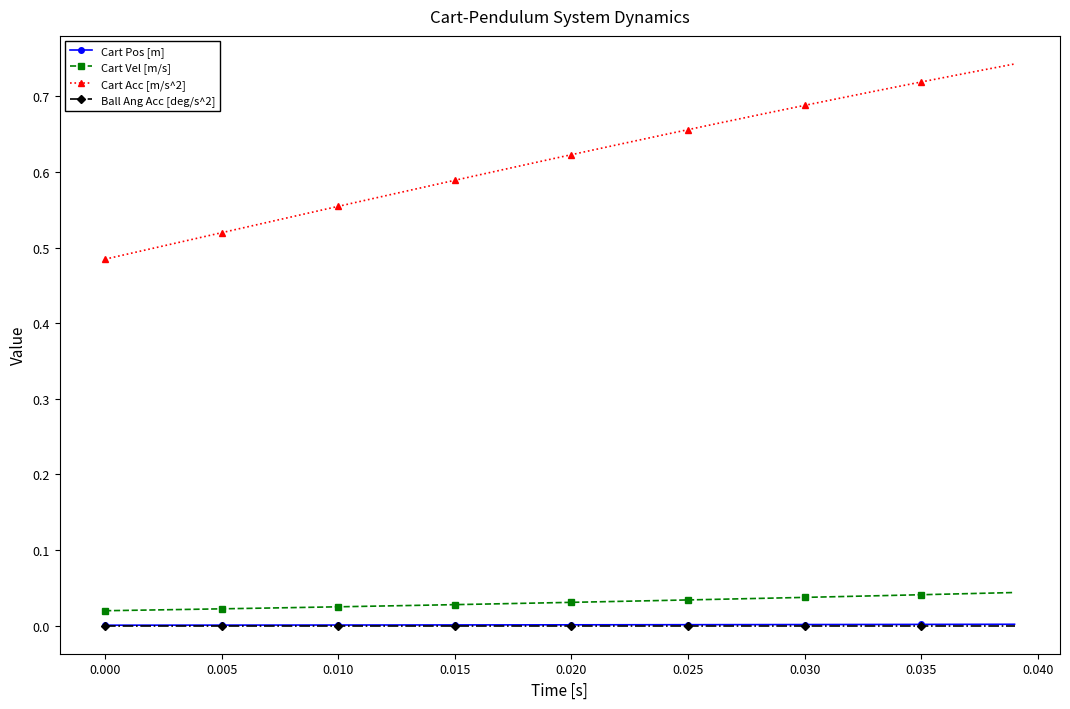

How many lines are shown in the chart?

4